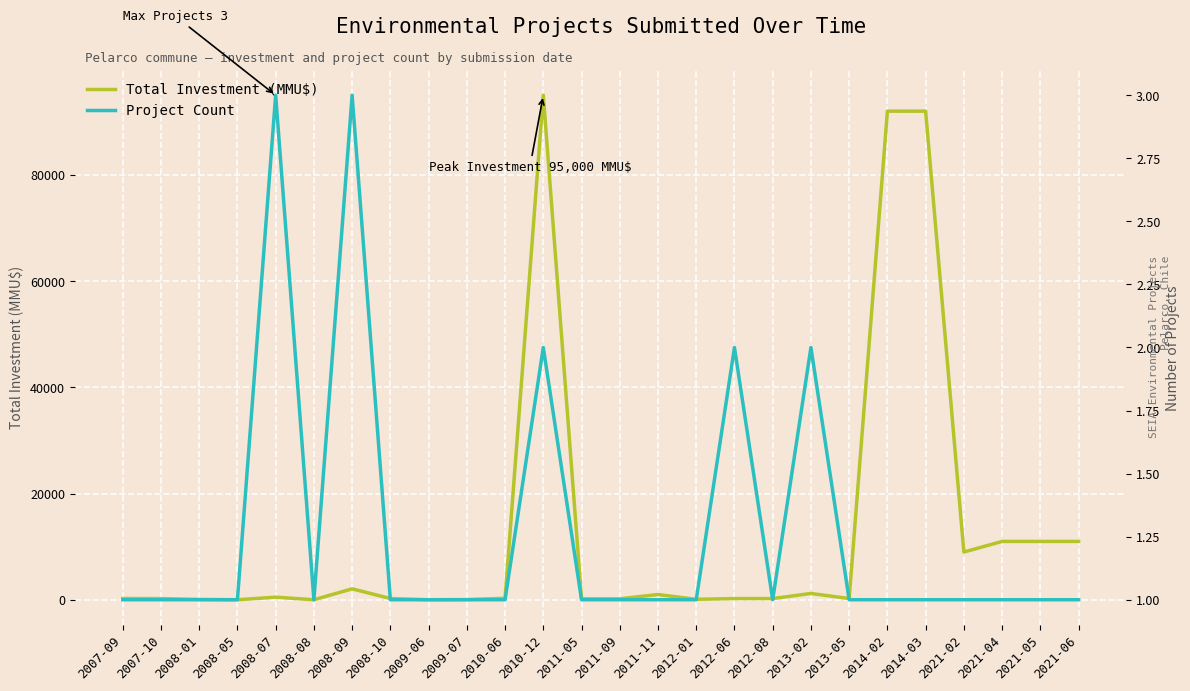

Which series changed the most between 2007-10 and 2021-05?

Total Investment (MMU$)